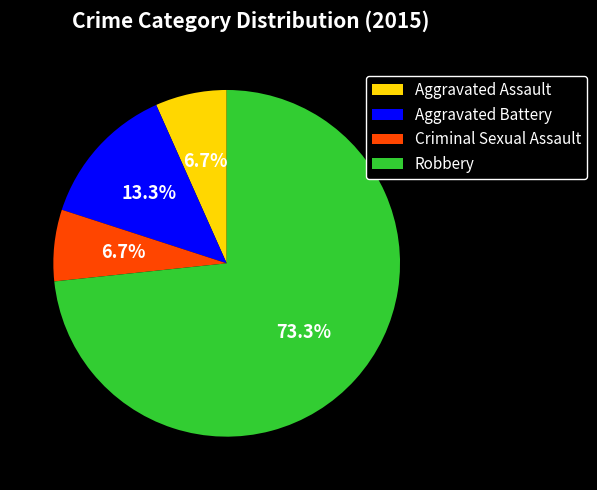

What is the largest slice in the pie chart?

Robbery